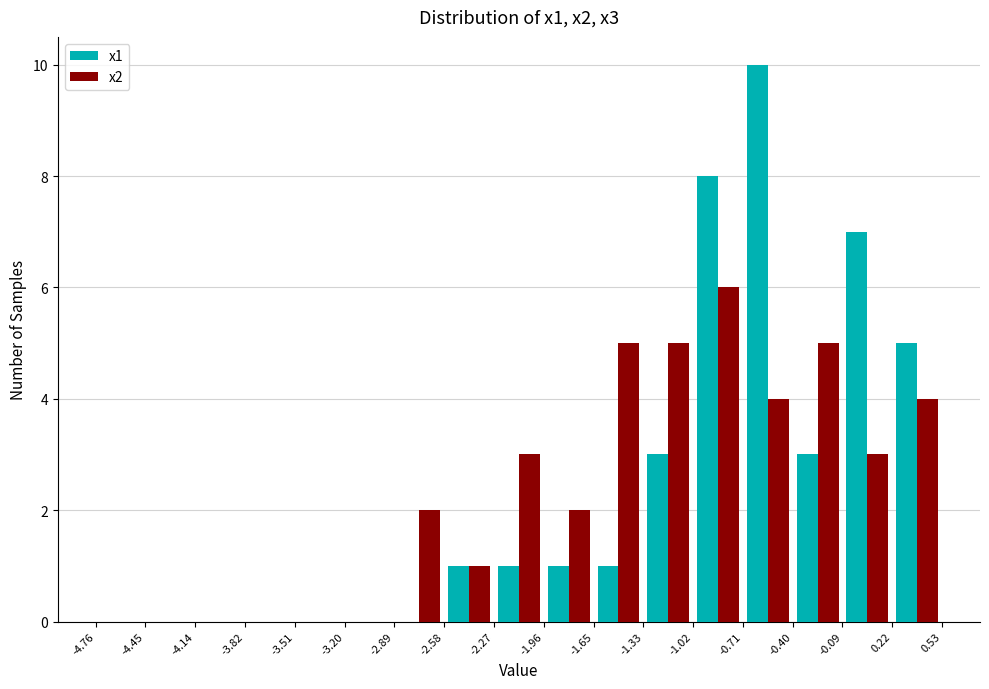

Reading left to right, list every range on the x-axis with the height of the bar of each series over it. The values are not printed on the chart, so give them approximately, as read against the axis.

-4.76 to -4.45: x1=0	x2=0
-4.45 to -4.14: x1=0	x2=0
-4.14 to -3.82: x1=0	x2=0
-3.82 to -3.51: x1=0	x2=0
-3.51 to -3.20: x1=0	x2=0
-3.20 to -2.89: x1=0	x2=0
-2.89 to -2.58: x1=0	x2=2
-2.58 to -2.27: x1=1	x2=1
-2.27 to -1.96: x1=1	x2=3
-1.96 to -1.65: x1=1	x2=2
-1.65 to -1.33: x1=1	x2=5
-1.33 to -1.02: x1=3	x2=5
-1.02 to -0.71: x1=8	x2=6
-0.71 to -0.40: x1=10	x2=4
-0.40 to -0.09: x1=3	x2=5
-0.09 to 0.22: x1=7	x2=3
0.22 to 0.53: x1=5	x2=4